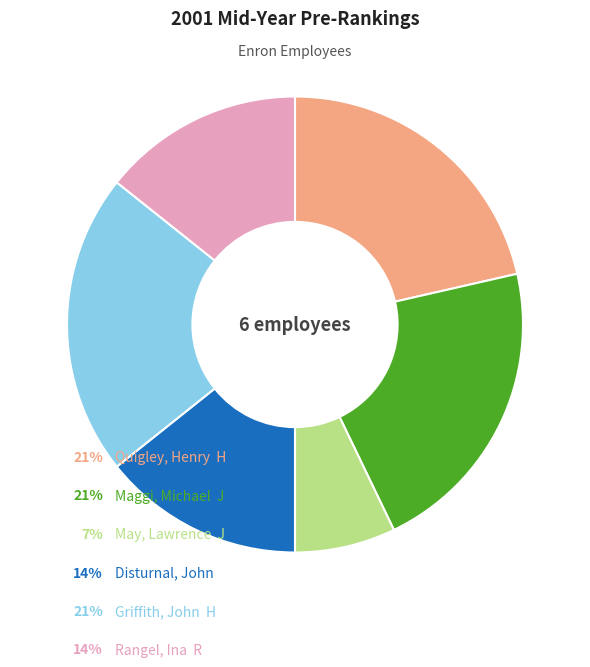

Is there any slice that represents more than half of the pie?

No